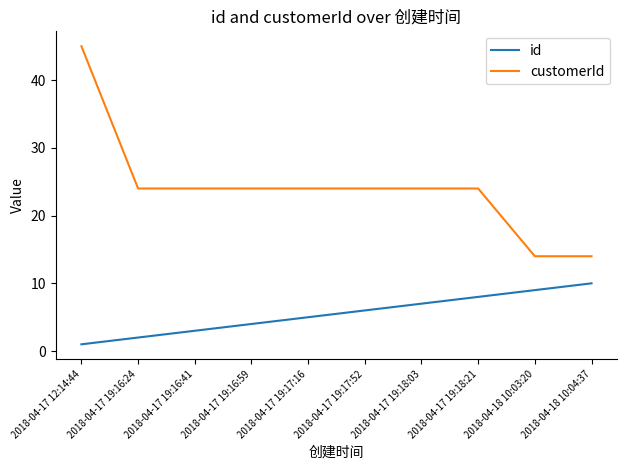

What is the highest value of the id series?

10